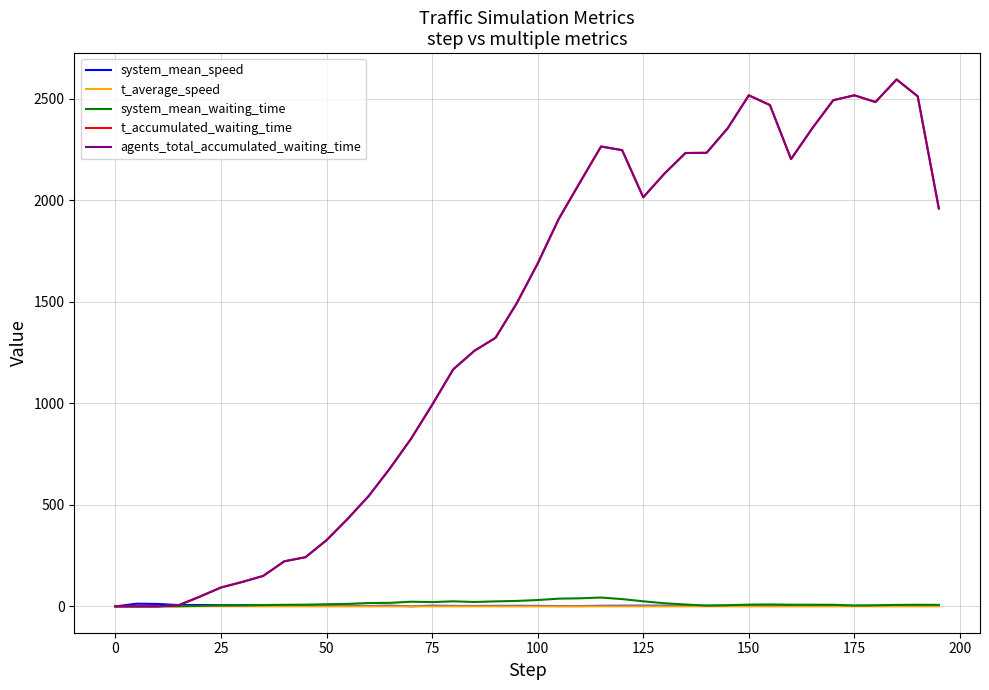

True or false: agents_total_accumulated_waiting_time and system_mean_waiting_time cross at least once.

False